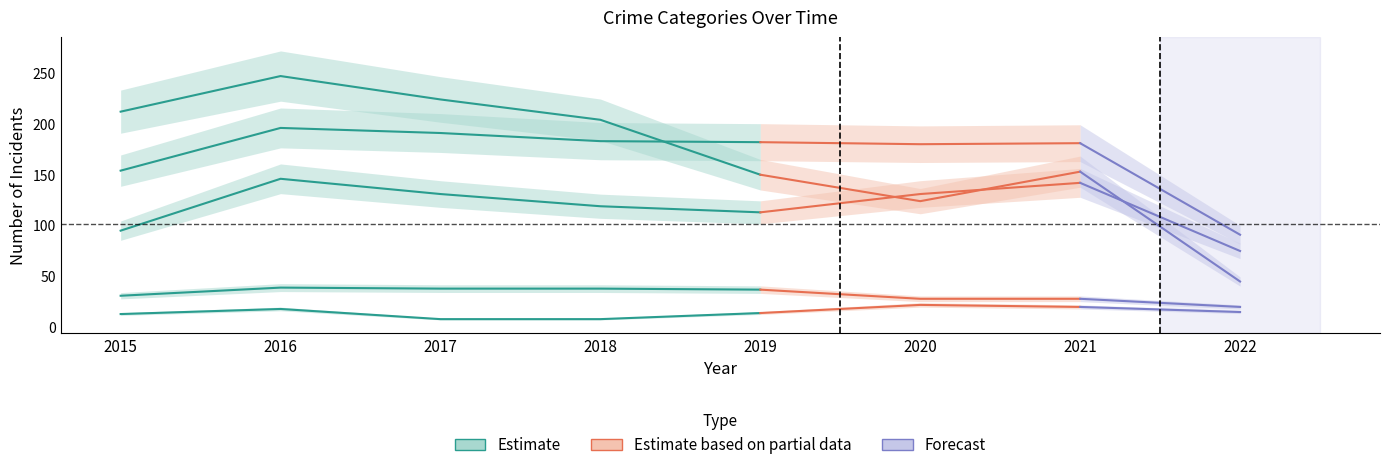

Which has a higher value, 2015 or 2017?

2017